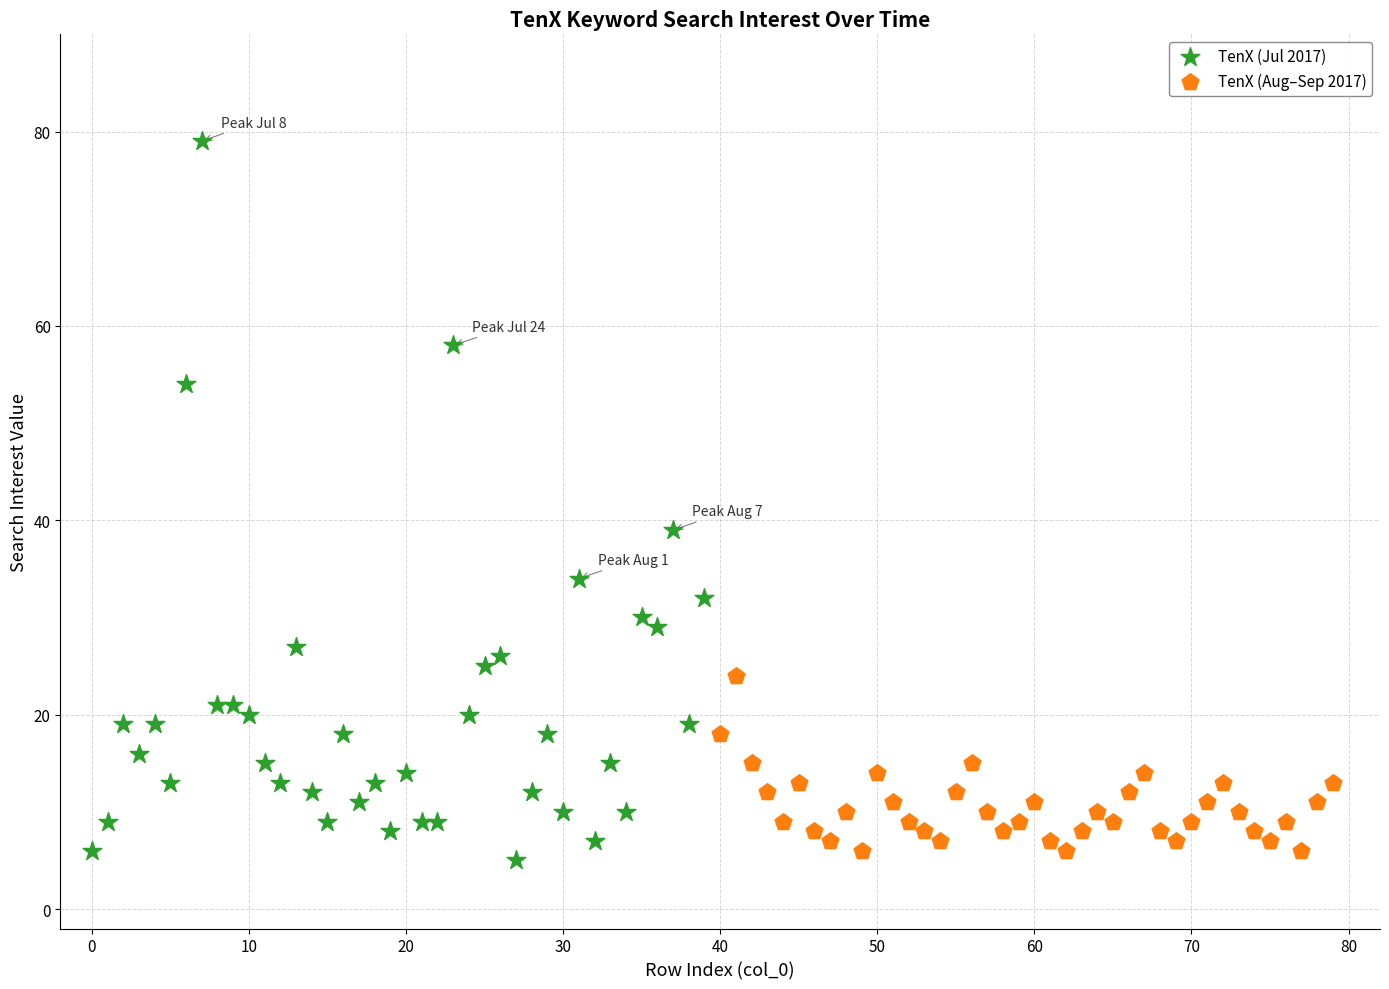

Which series has the largest Y range (max minus min)?

TenX (Jul 2017)